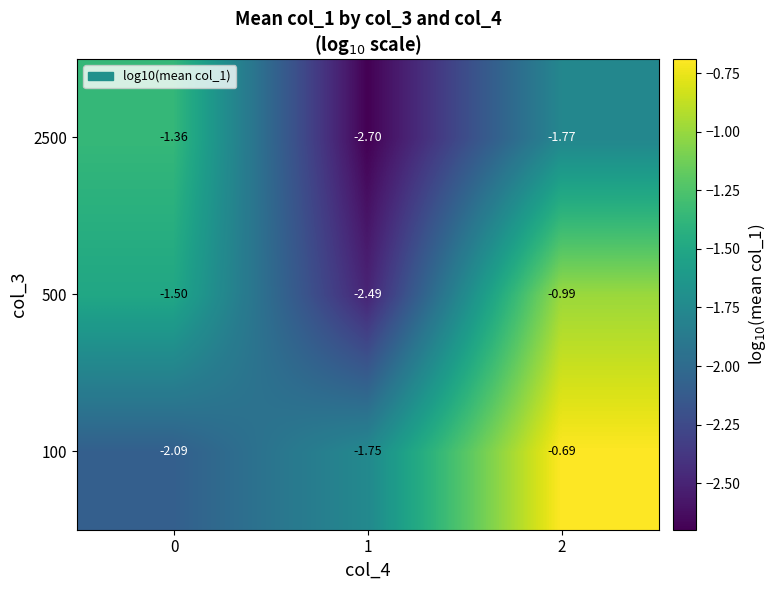

How many data points in 100 are less than -1?

2